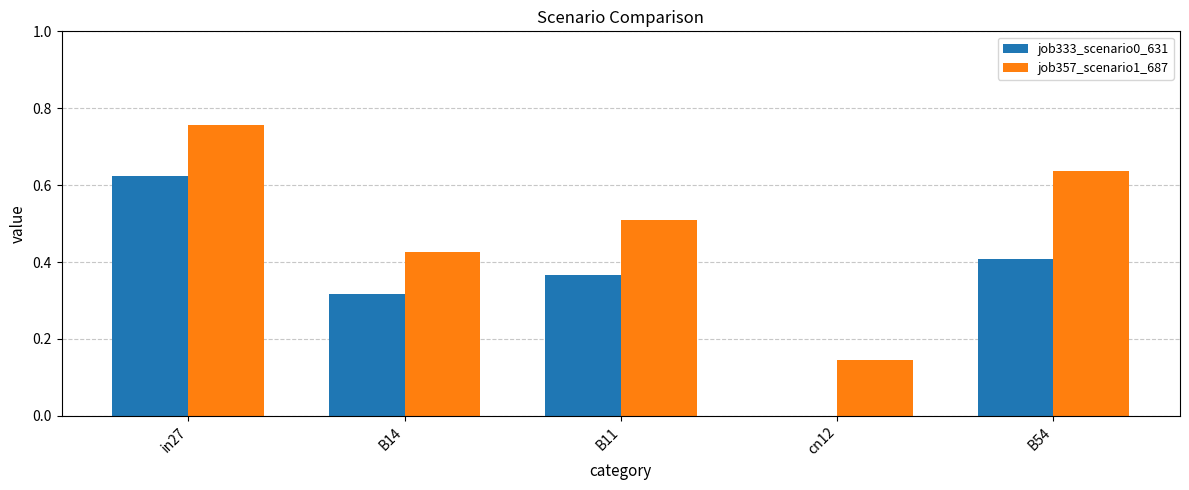

Which series changed the most between cn12 and B54?

job357_scenario1_687